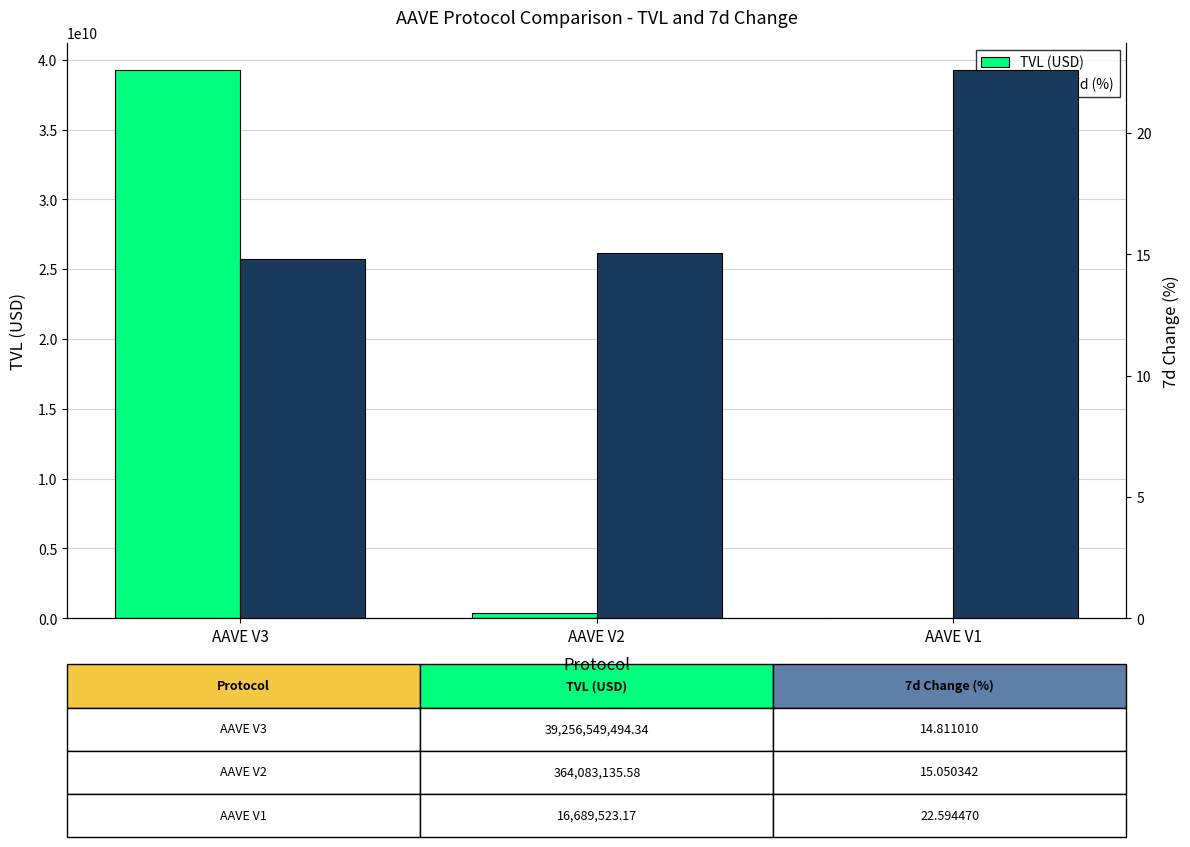

What is the average value of the TVL (USD) series?

13212440717.7